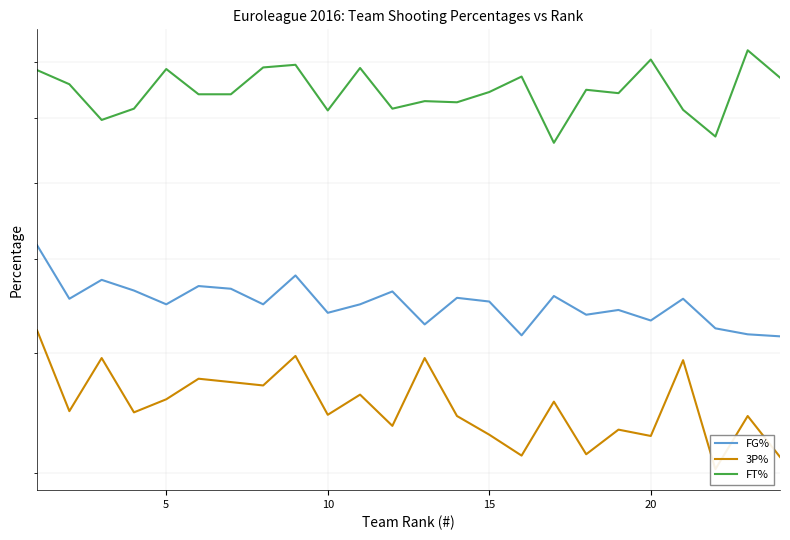

What is the sum of all 3P% values?

8.5